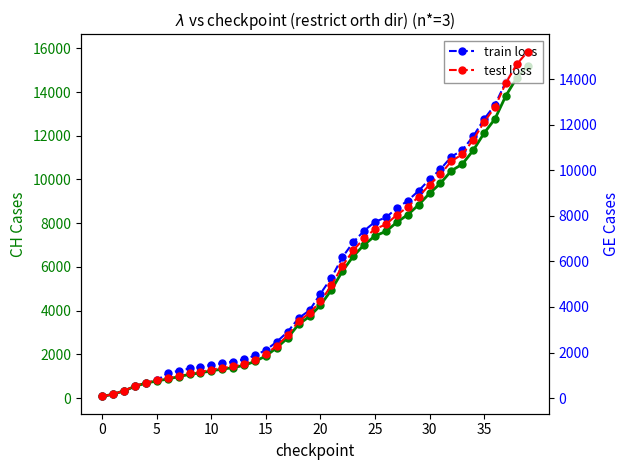

At how many categories does at least one series exceed 10058?

9